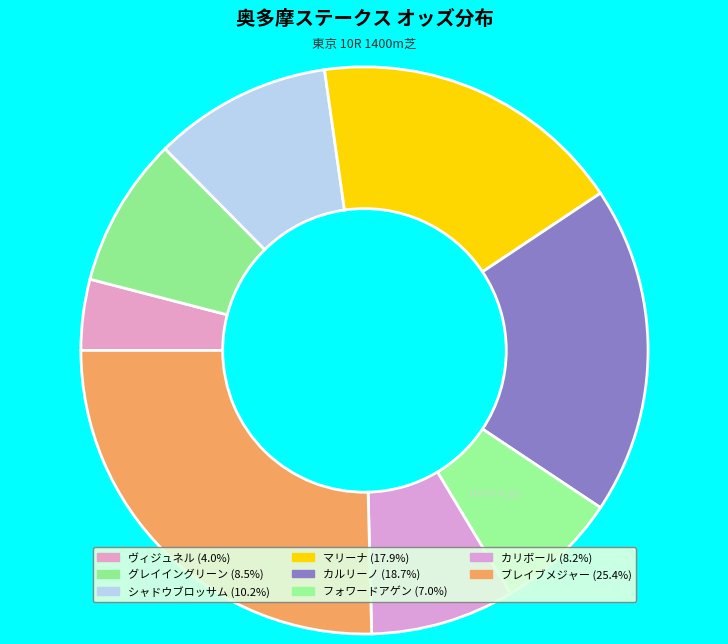

Which slice is the smallest?

ヴィジュネル